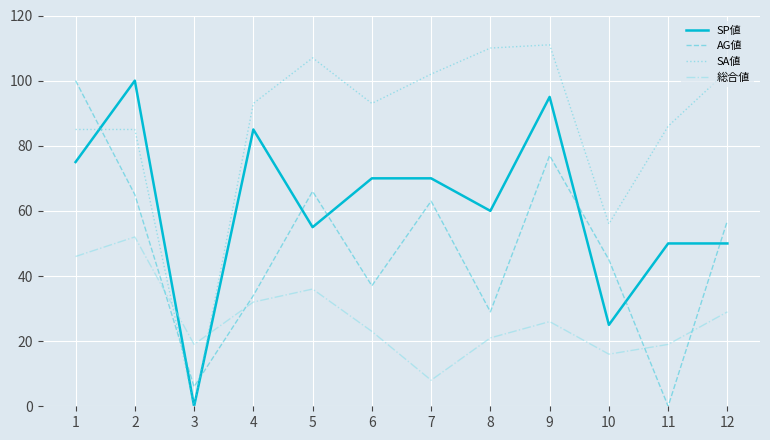

What is the difference between the highest and lowest values at 9?

85